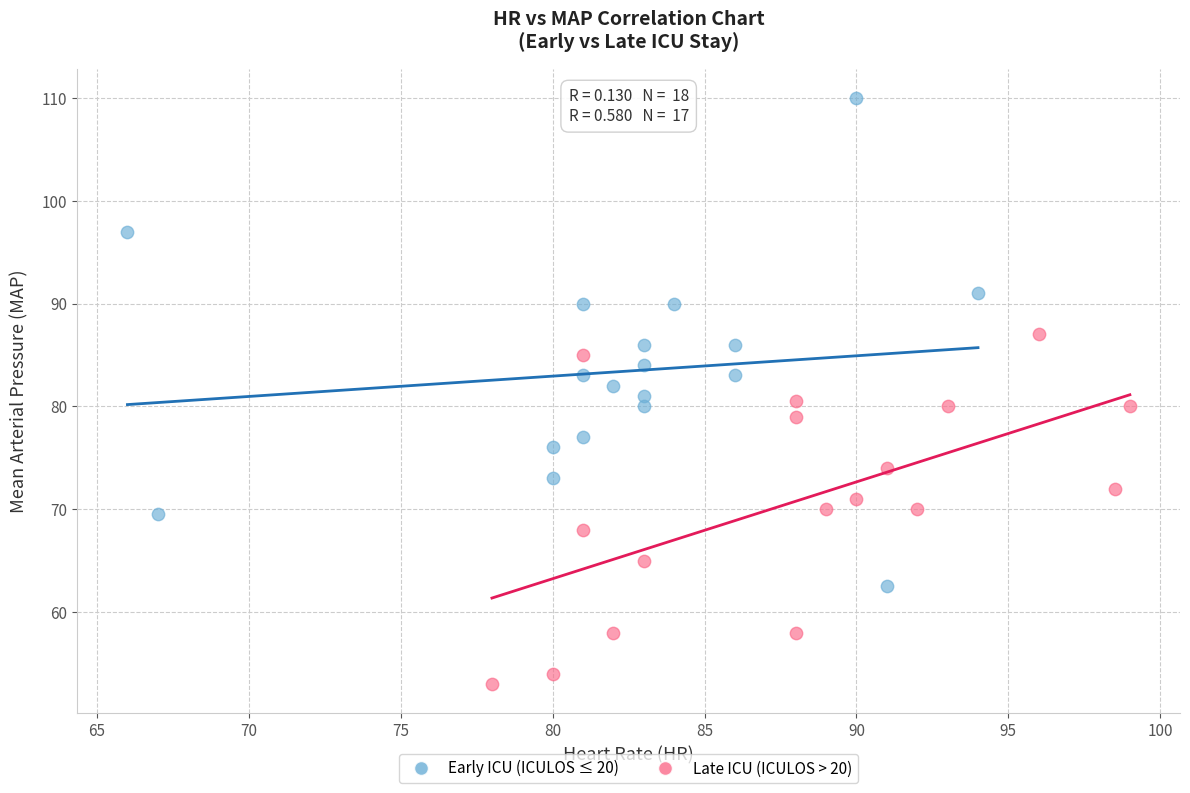

Which series reaches the maximum Y coordinate?

Early ICU (ICULOS ≤ 20)